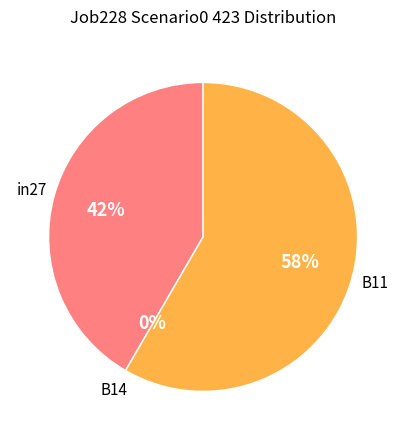

Is there a majority slice in this chart?

Yes